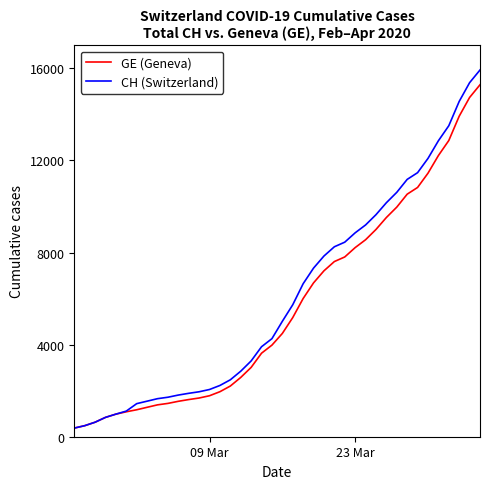

At how many categories does at least one series exceed 12651?

5